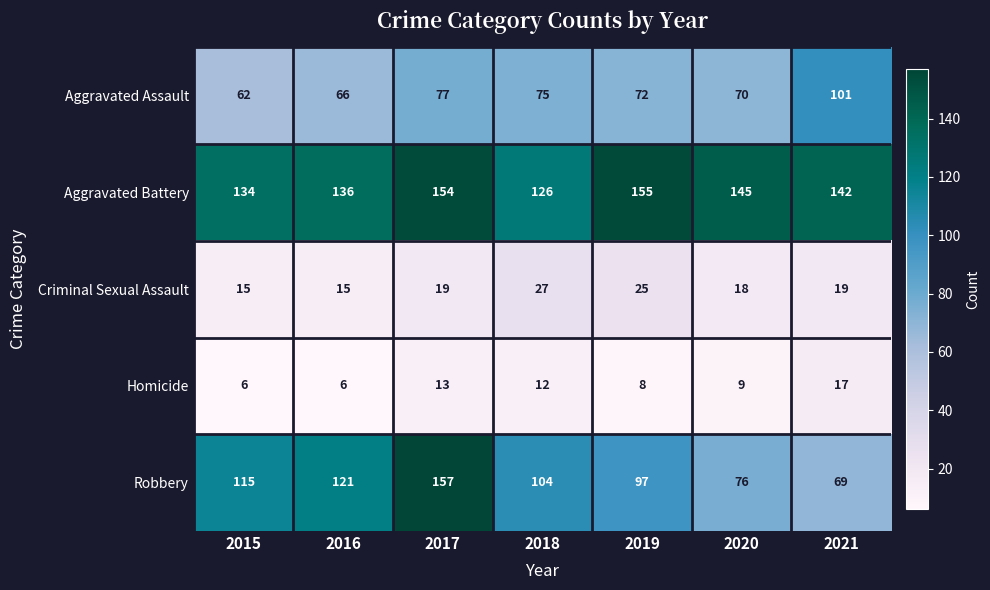

What is the difference between the maximum and minimum values in the Homicide series?

11